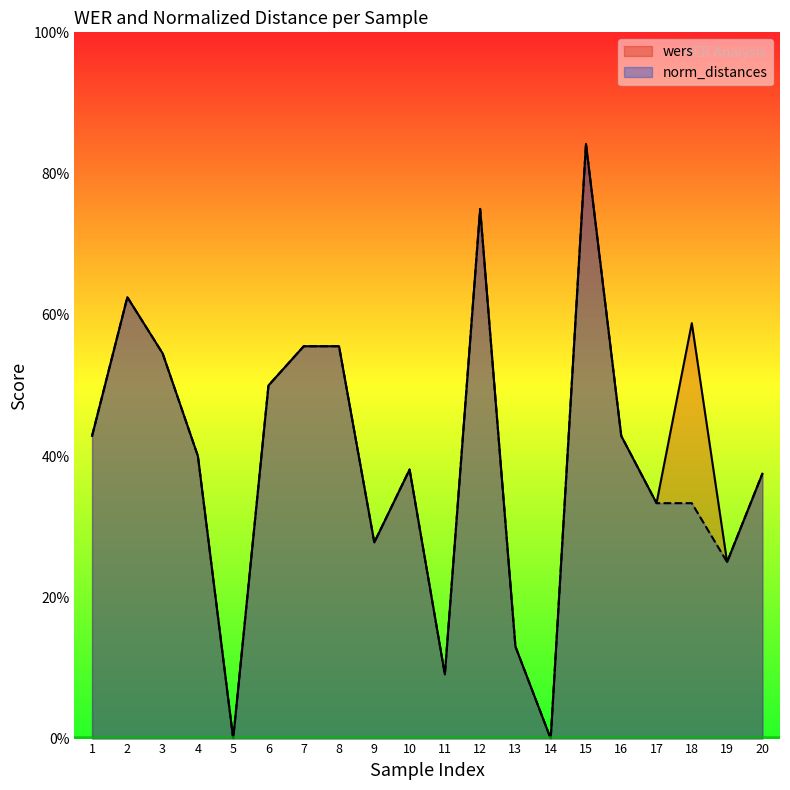

Which series has the widest spread of values?

wers